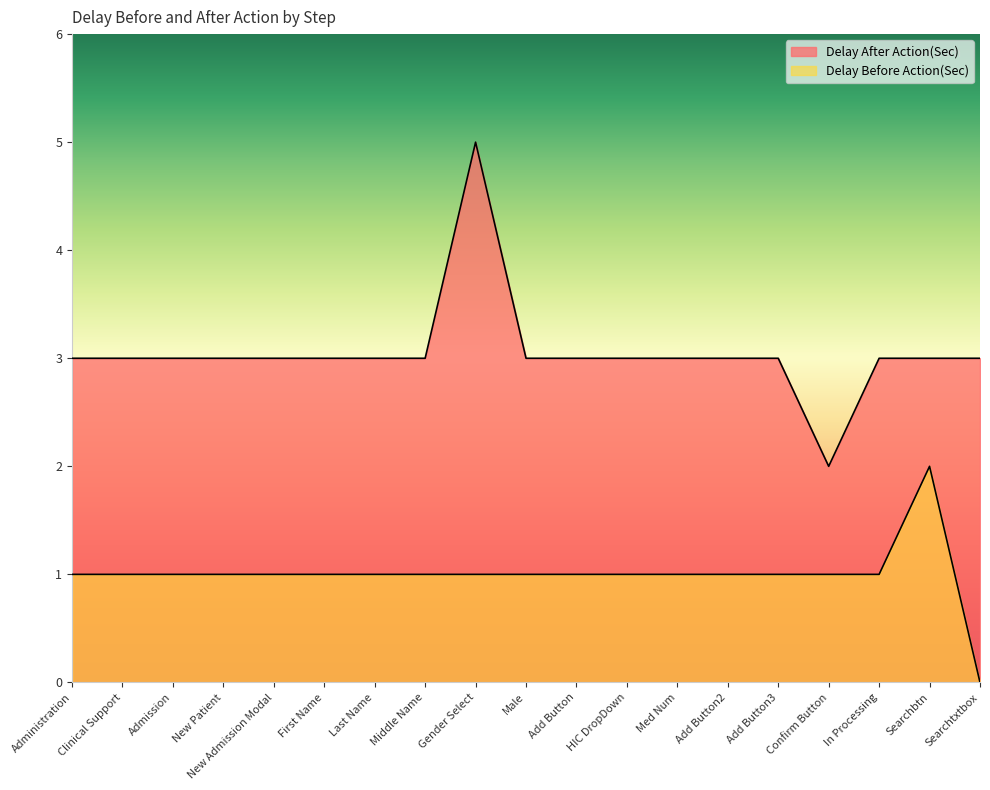

How many data points in Delay Before Action(Sec) are less than 1?

1